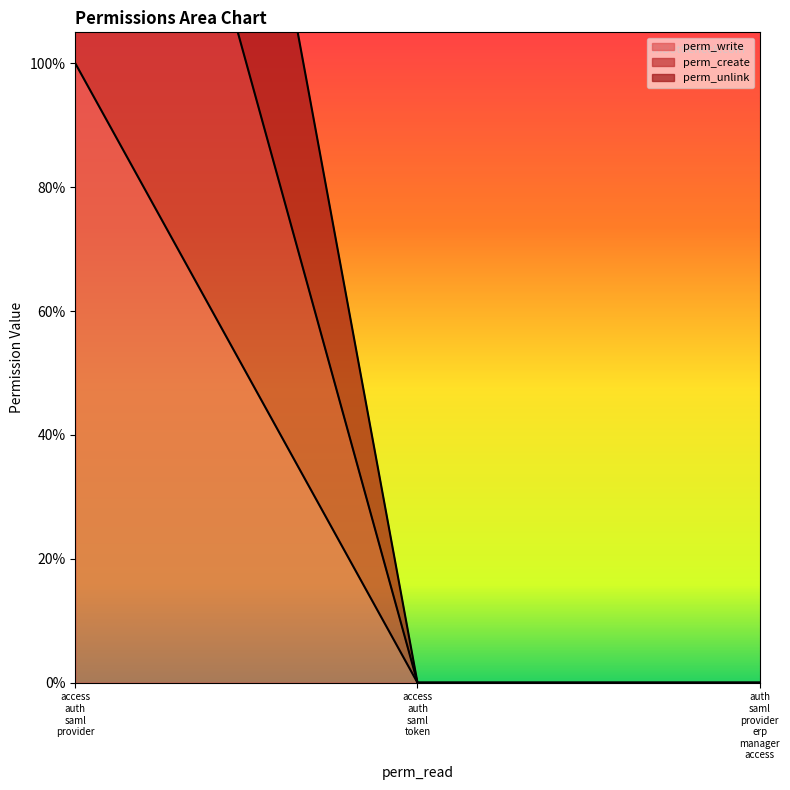

Reading right to left, extract all data points from this chart.

perm_write: 0	0	1
perm_create: 0	0	2
perm_unlink: 0	0	3